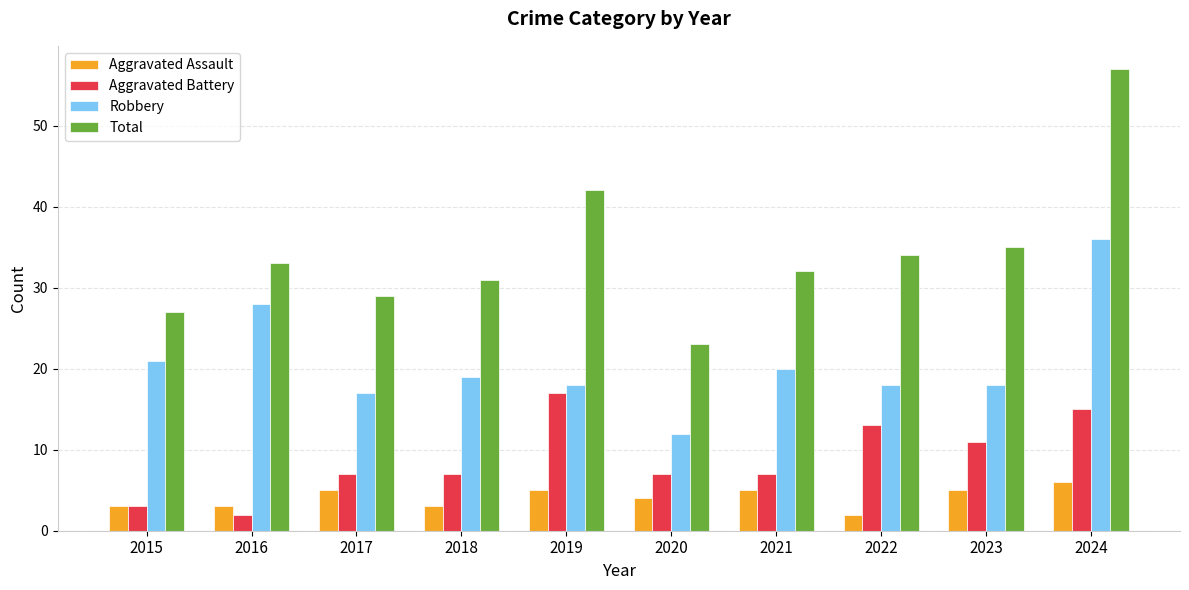

Rank the series by their maximum value, from lowest to highest.

Aggravated Assault, Aggravated Battery, Robbery, Total